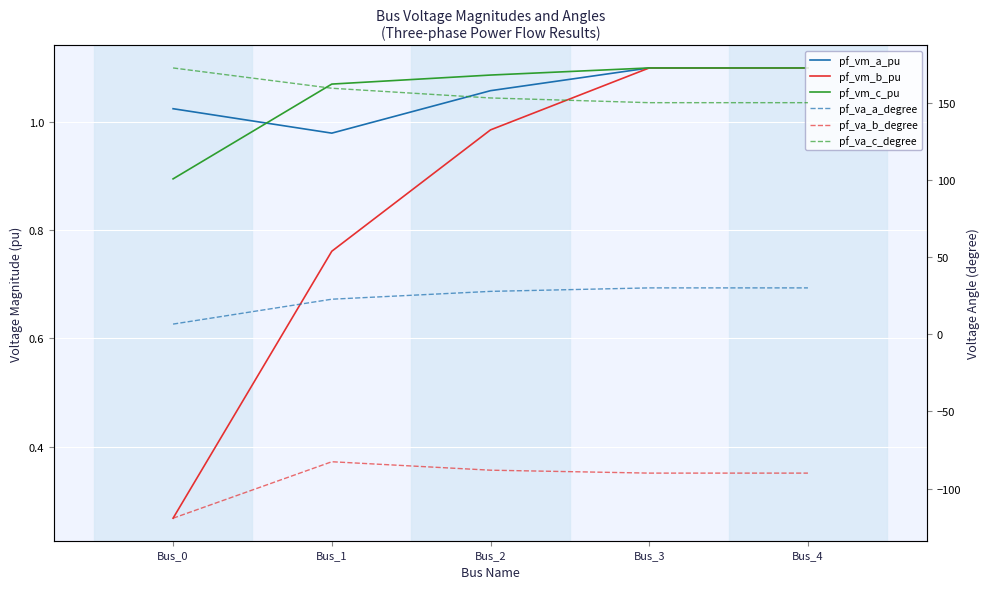

Between Bus_1 and Bus_2, which series saw the biggest shift?

pf_va_c_degree